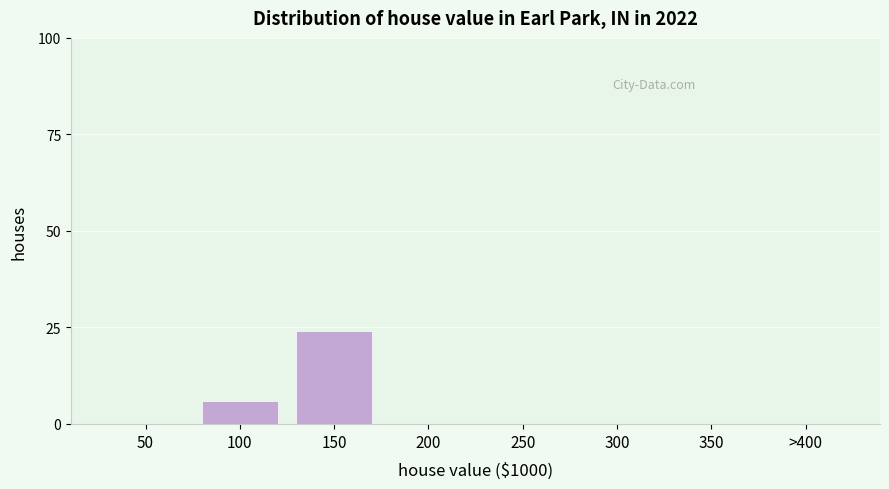

Reading left to right, what are all the values shown in this chart?

50=0	100=6	150=24	200=0	250=0	300=0	350=0	>400=0